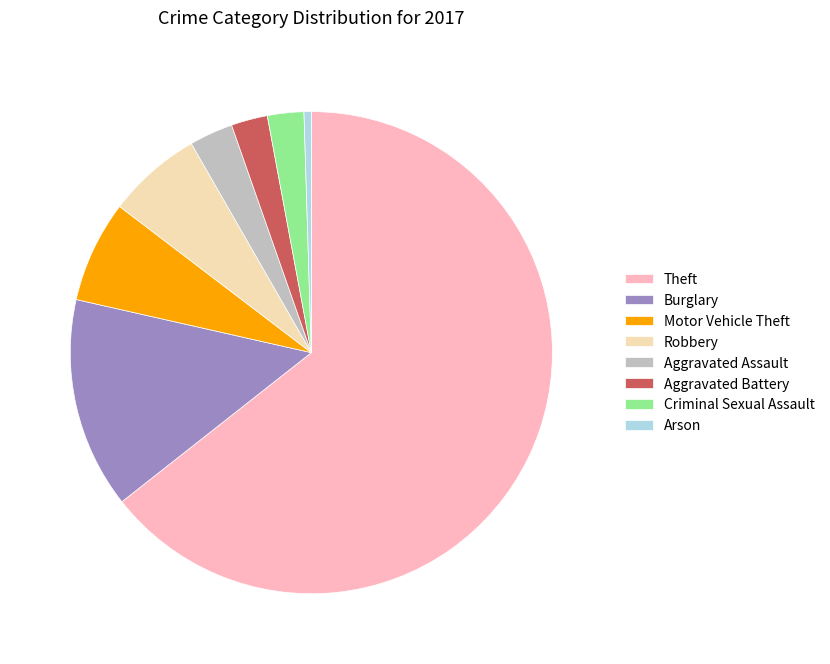

True or false: Criminal Sexual Assault accounts for 14% of the total.

False